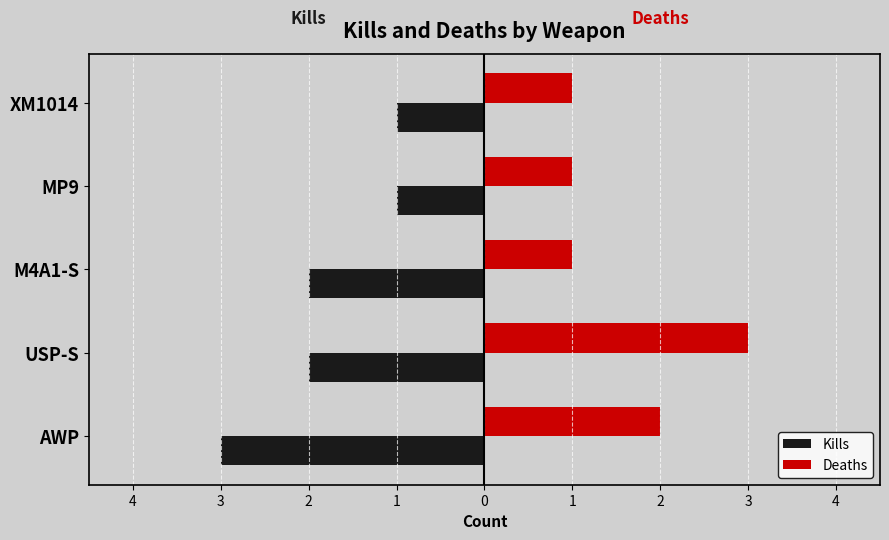

What are all the series names shown in the legend?

Kills, Deaths